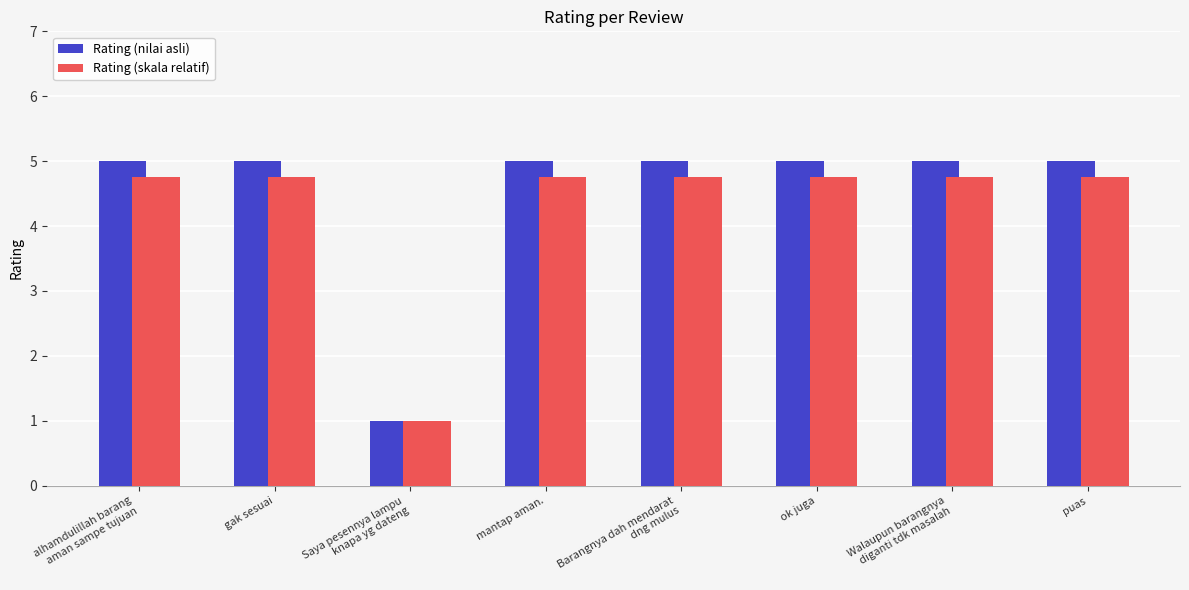

What is the sum of the Rating (skala relatif) values at gak sesuai and puas?

9.5